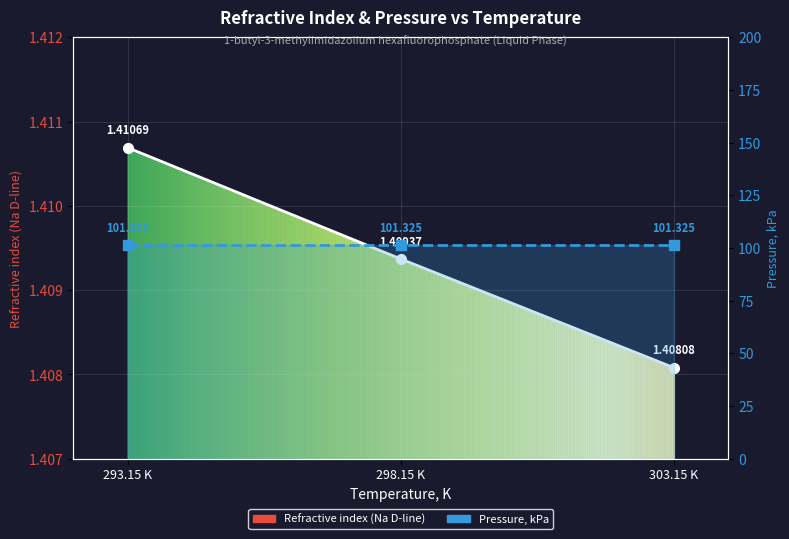

What is the sum of the Pressure, kPa values at 298.15 K and 293.15 K?

202.7